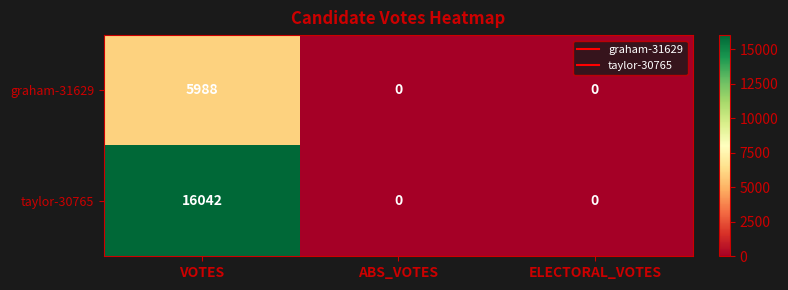

Which category has the highest value in the graham-31629 series?

VOTES